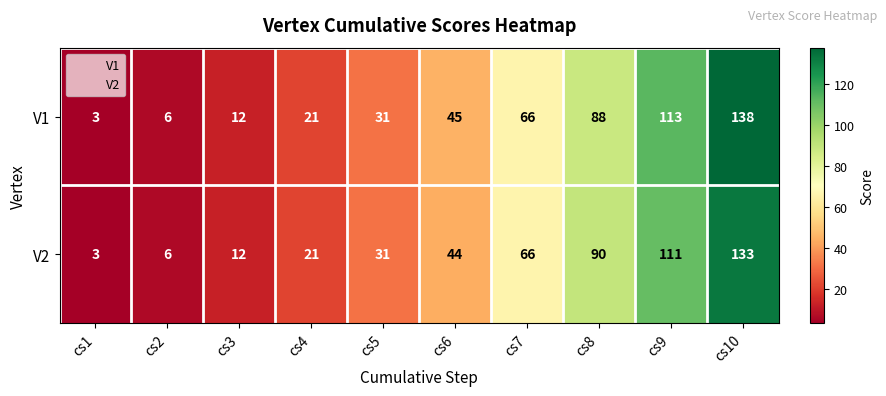

What is the average value of the V2 series?

52